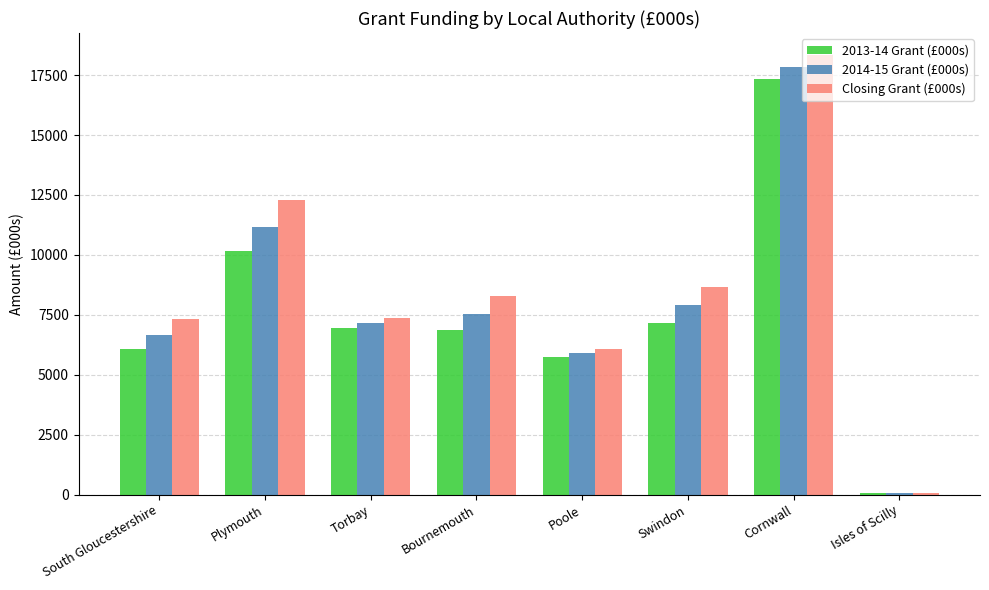

At which category does the chart reach its minimum across all series?

Isles of Scilly